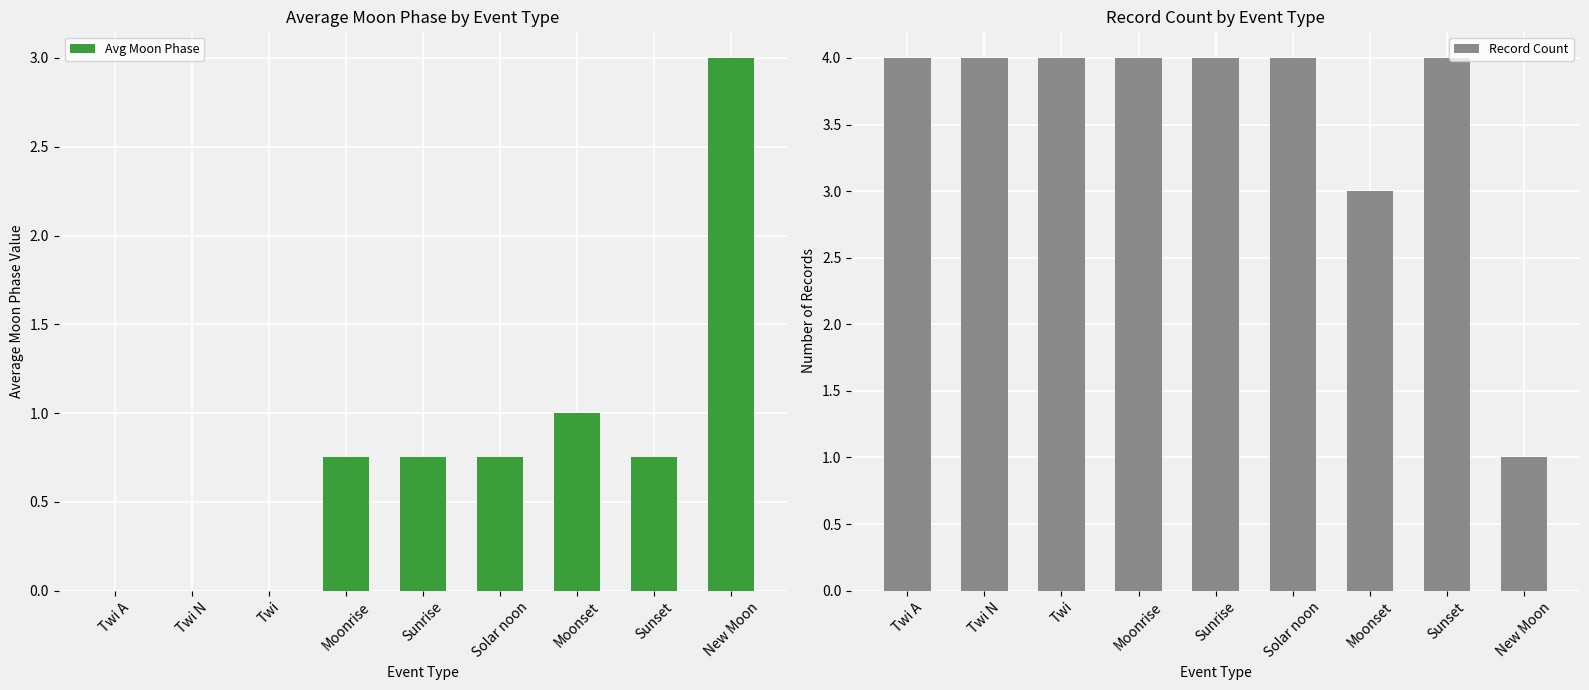

What is the total value across all series at Twi N?

4.0